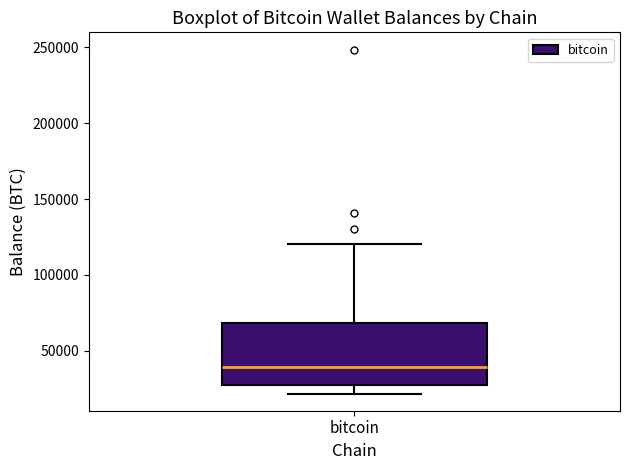

Where does the median line of the box for bitcoin sit on the y-axis? The values are not printed on the chart, so give them approximately, as read against the axis.

40000